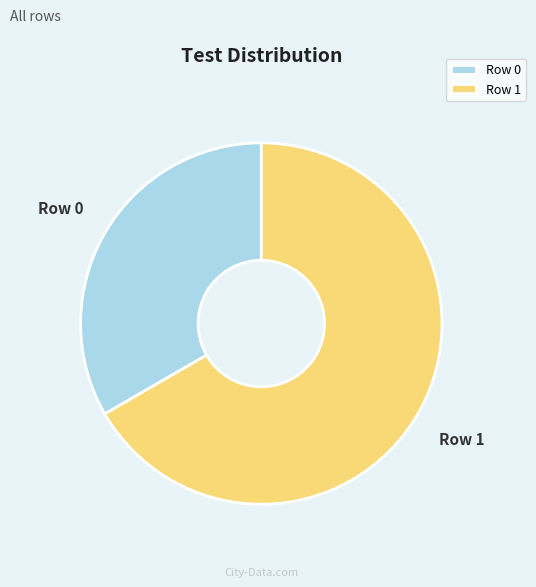

Is the sum of Row 1 and Row 0 greater than half?

Yes